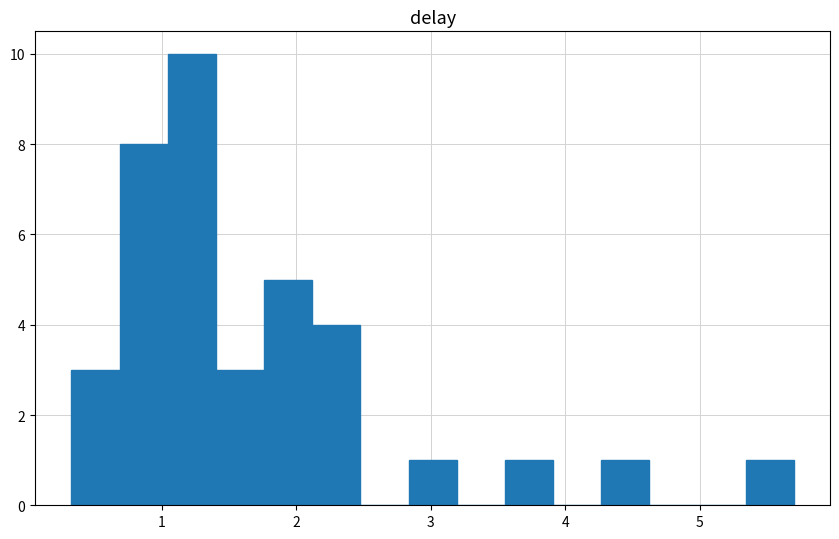

Around what value on the x-axis is the tallest bar? Give the approximate position of its centre, as read against the axis.

1.2